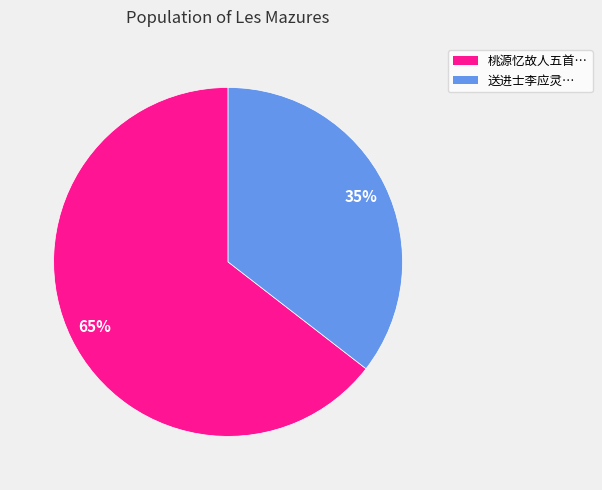

Is the sum of 送进士李应灵… and 桃源忆故人五首… greater than half?

Yes